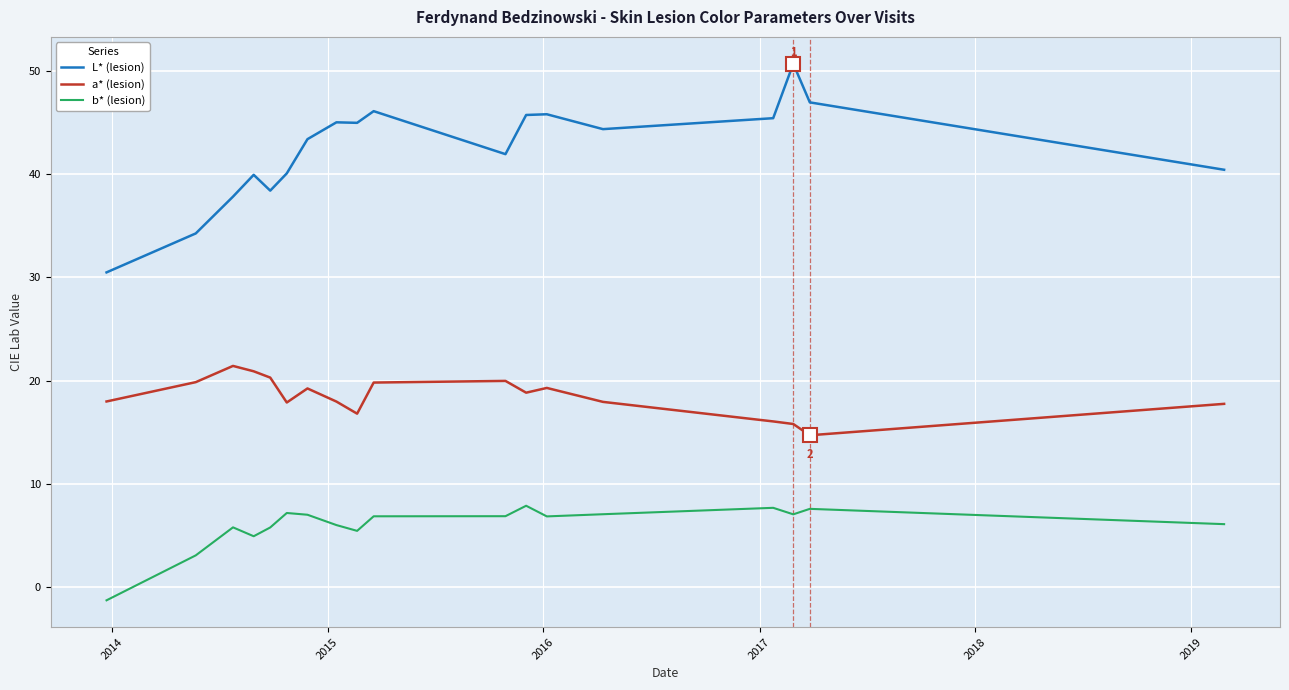

Does the chart display data point markers on the line(s)?

No